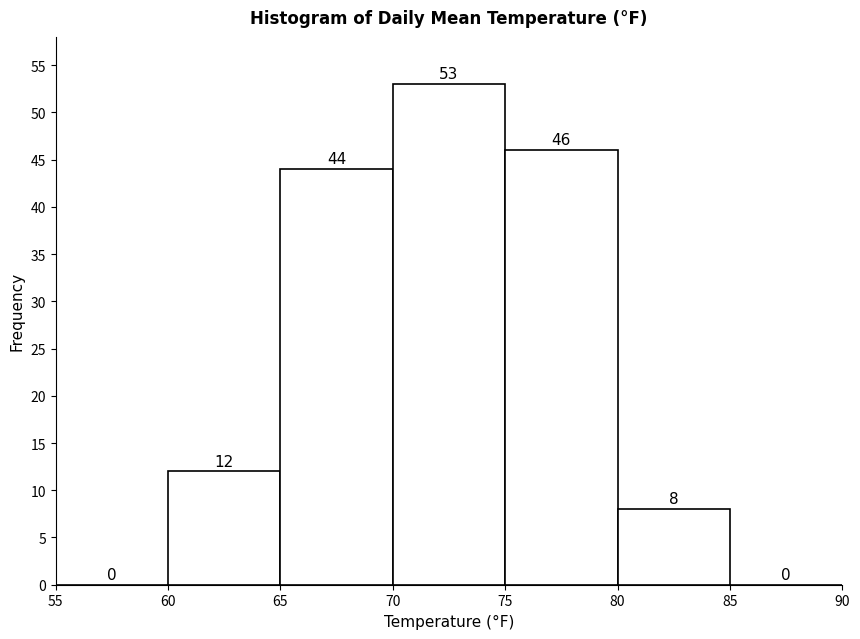

Reading left to right, transcribe this chart: for each bar, give the range it covers on the x-axis and its height.

55 to 60: 0
60 to 65: 12
65 to 70: 44
70 to 75: 53
75 to 80: 46
80 to 85: 8
85 to 90: 0